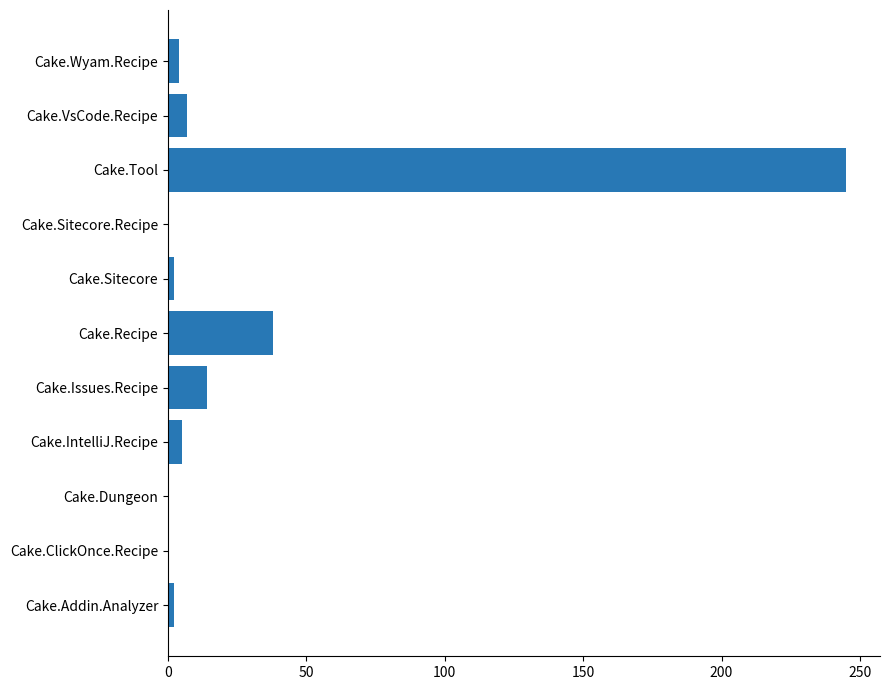

What is the change in value from Cake.Tool to Cake.VsCode.Recipe?

-238